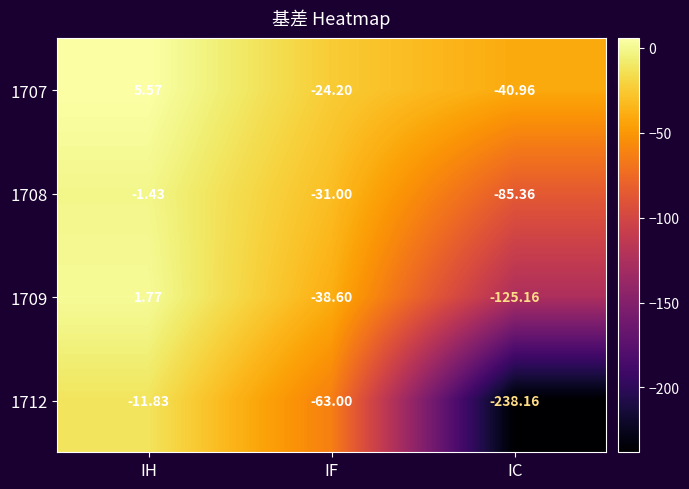

What is the total value across all series at IH?

-5.9